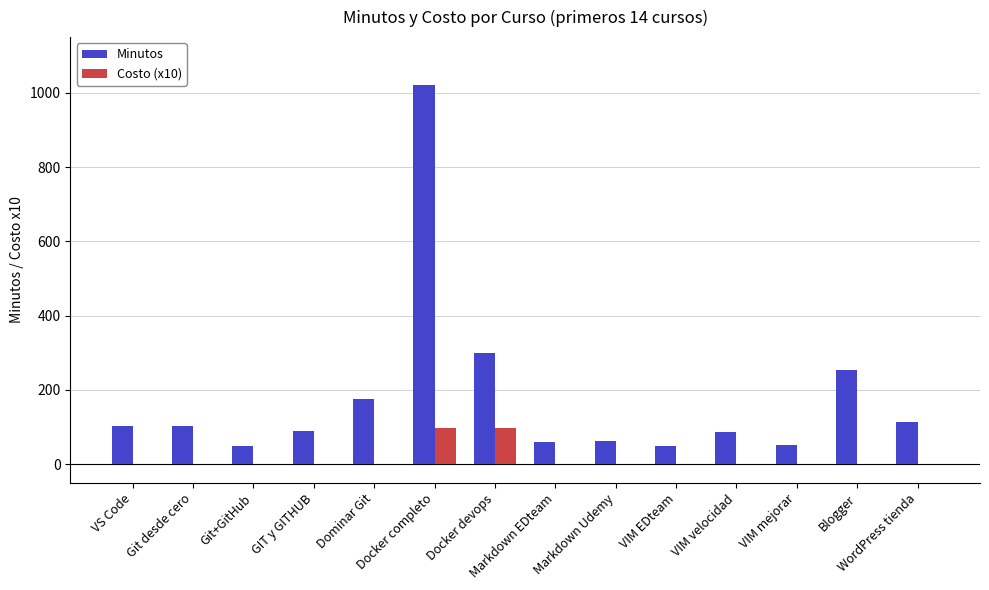

True or false: Minutos has a value of 175 at Dominar Git.

True